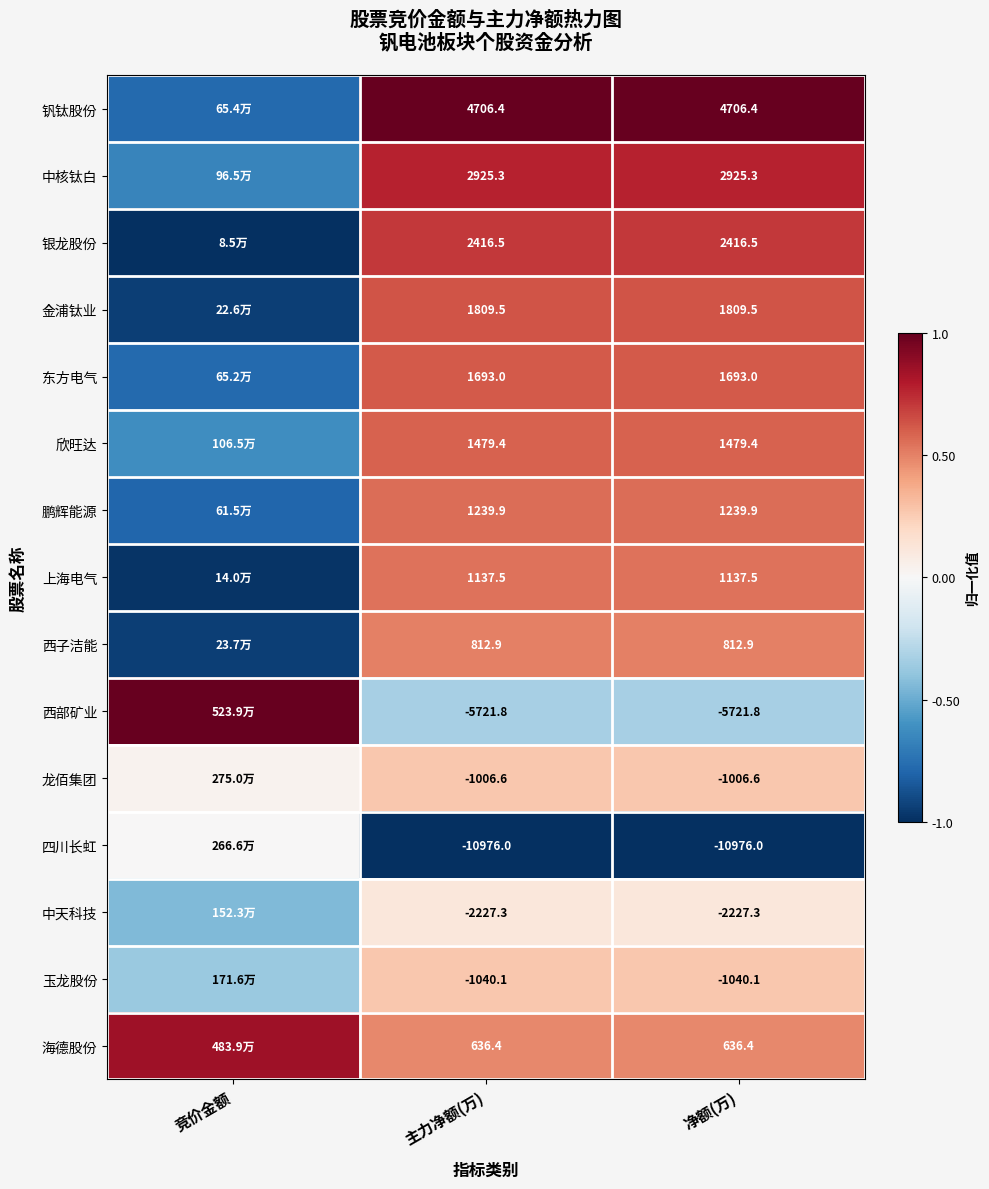

At 主力净额(万), list the series in order from largest to smallest.

钒钛股份, 中核钛白, 银龙股份, 金浦钛业, 东方电气, 欣旺达, 鹏辉能源, 上海电气, 西子洁能, 海德股份, 龙佰集团, 玉龙股份, 中天科技, 西部矿业, 四川长虹